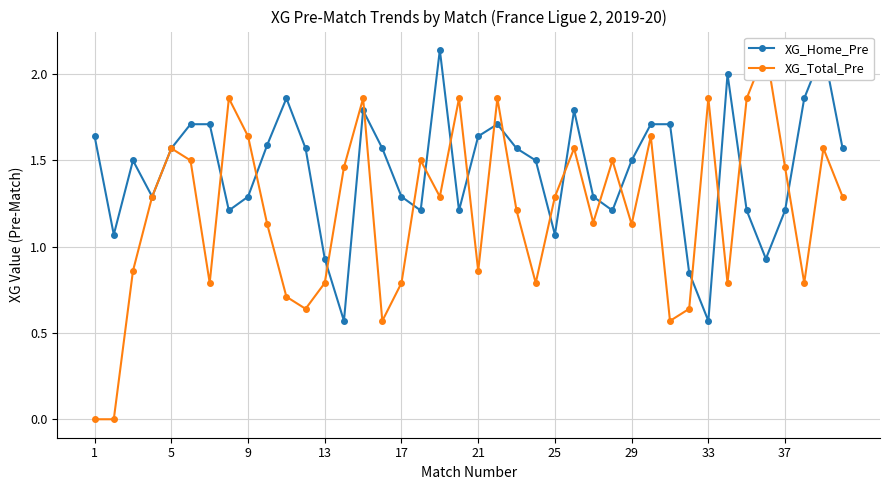

In XG_Total_Pre, how many points are lower than both neighbors (excluding endpoints)?

11